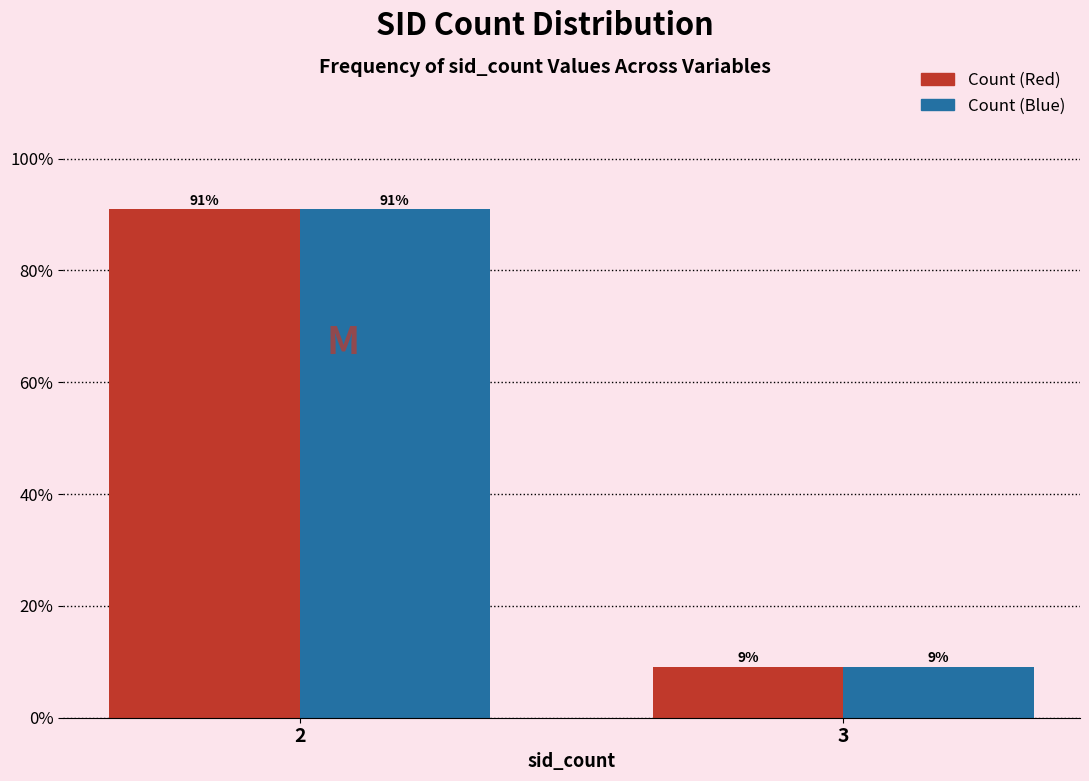

Rank the categories by Count (Red) value from highest to lowest.

2, 3